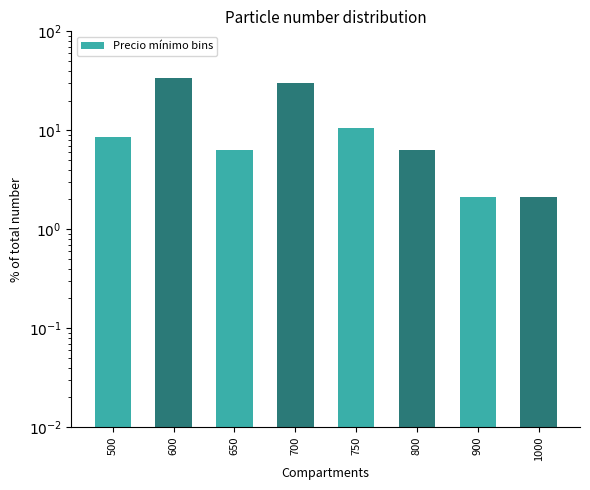

Rank the categories by value from lowest to highest.

900, 1000, 650, 800, 500, 750, 700, 600